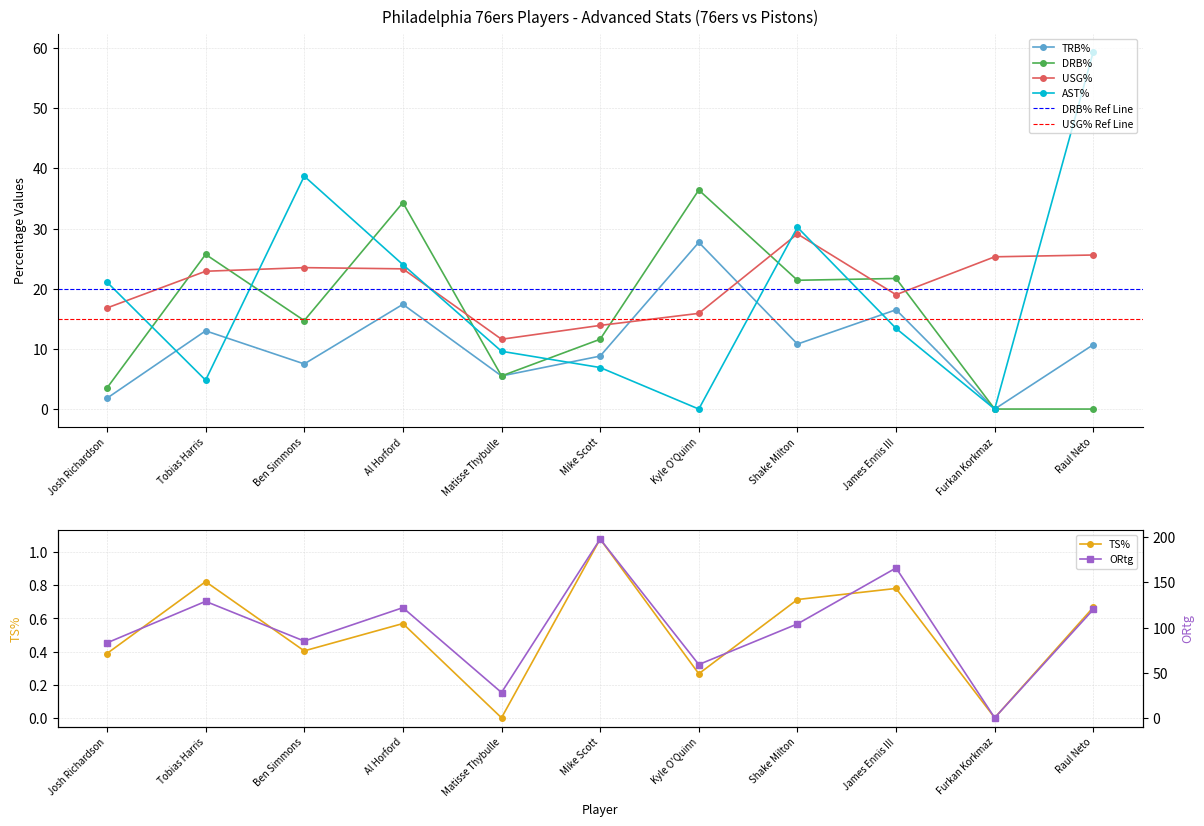

True or false: DRB% and TS% intersect in this chart.

False